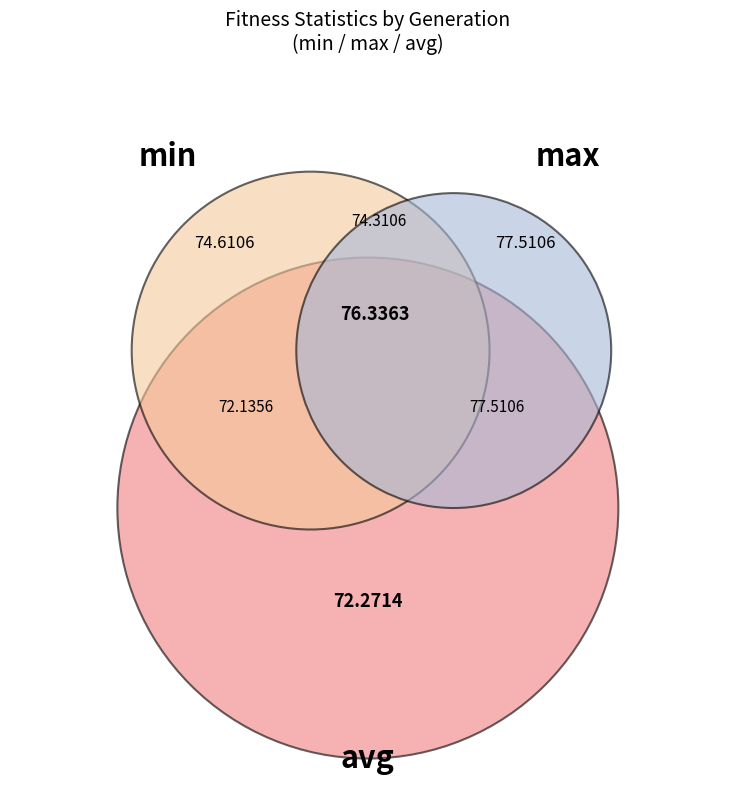

Which series has the largest range (max minus min)?

avg